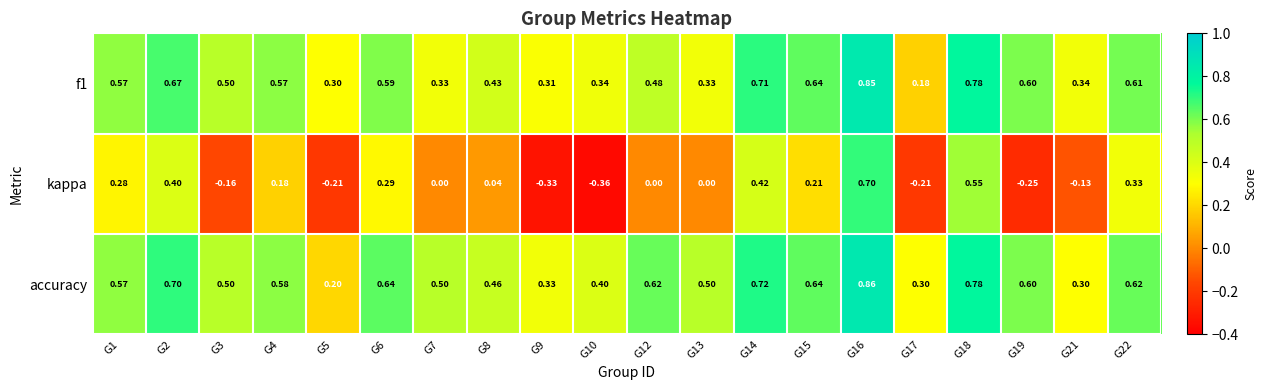

Which series changed the most between G6 and G17?

kappa